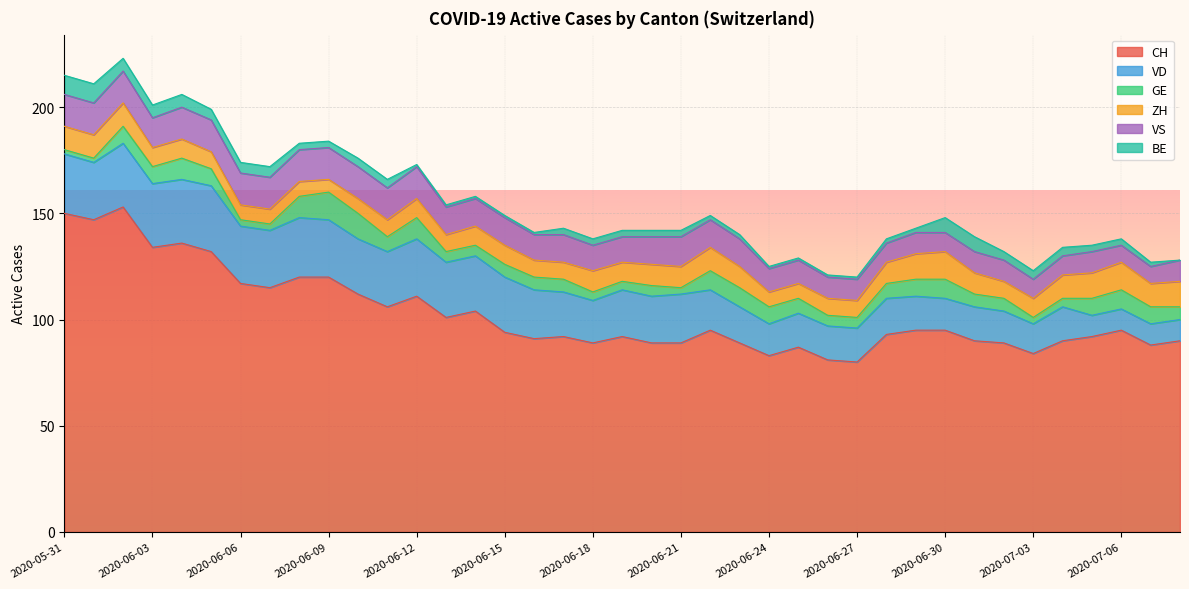

Which series changed the most between 2020-06-02 and 2020-06-08?

CH